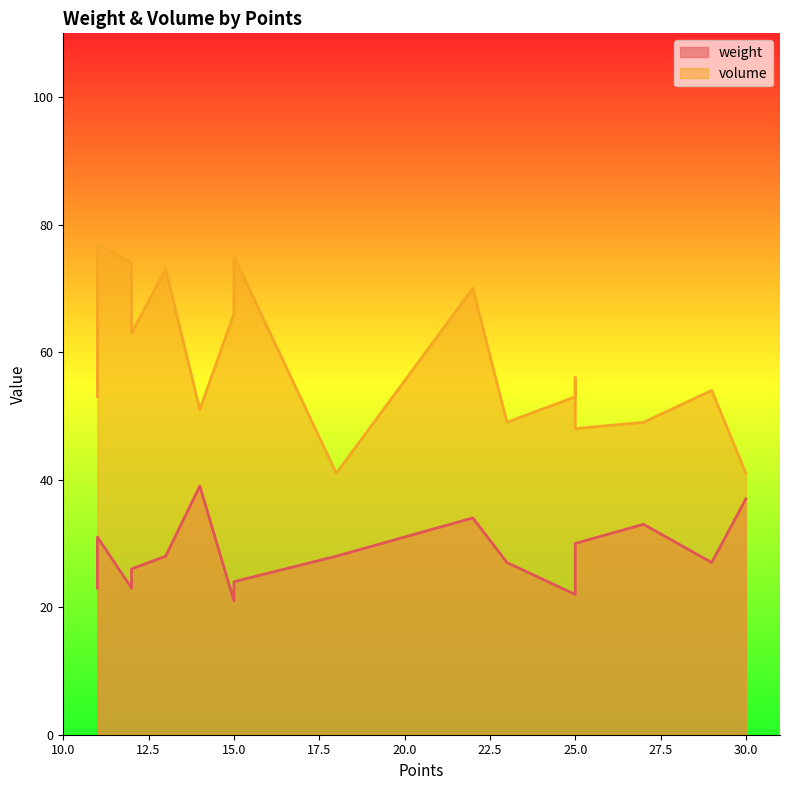

True or false: volume and weight intersect in this chart.

False